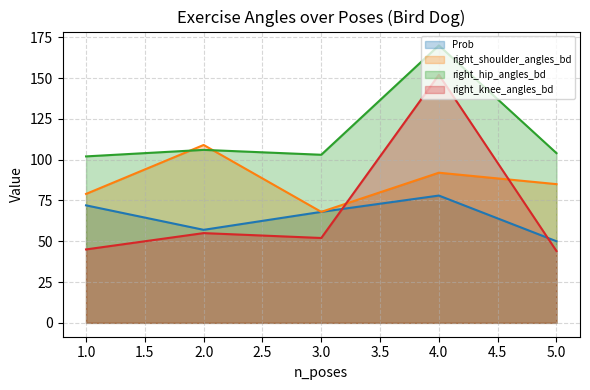

Reading left to right, extract all data points from this chart.

Prob: 1.0=72	2.0=57	3.0=68	4.0=78	5.0=50
right_shoulder_angles_bd: 1.0=79	2.0=109	3.0=68	4.0=92	5.0=85
right_hip_angles_bd: 1.0=102	2.0=106	3.0=103	4.0=170	5.0=104
right_knee_angles_bd: 1.0=45	2.0=55	3.0=52	4.0=152	5.0=44